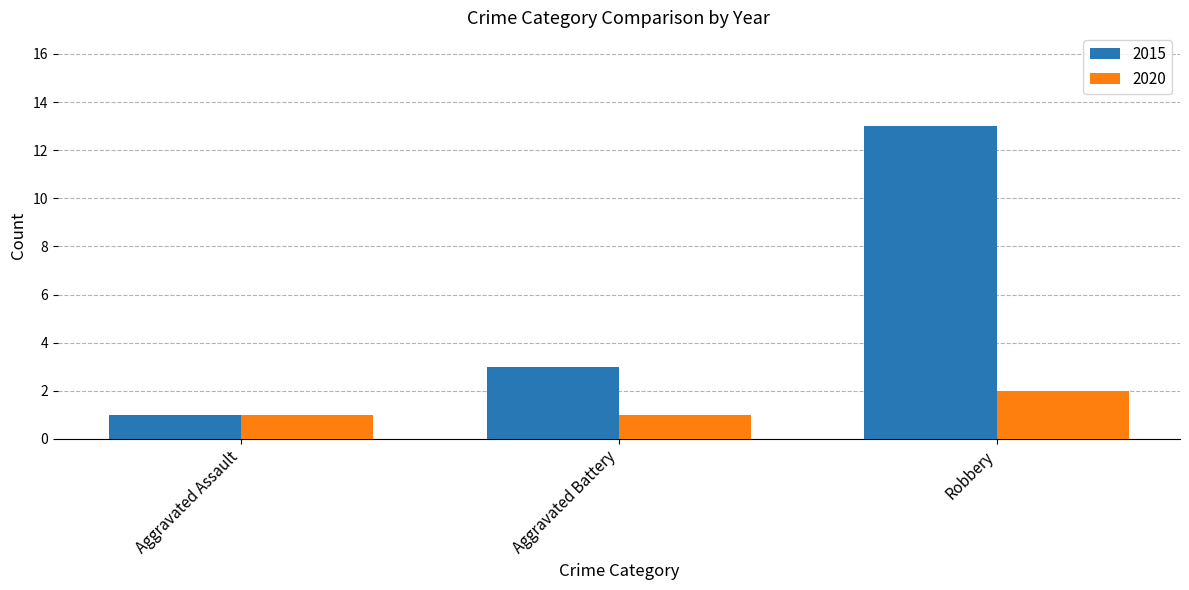

Which series has the widest spread of values?

2015